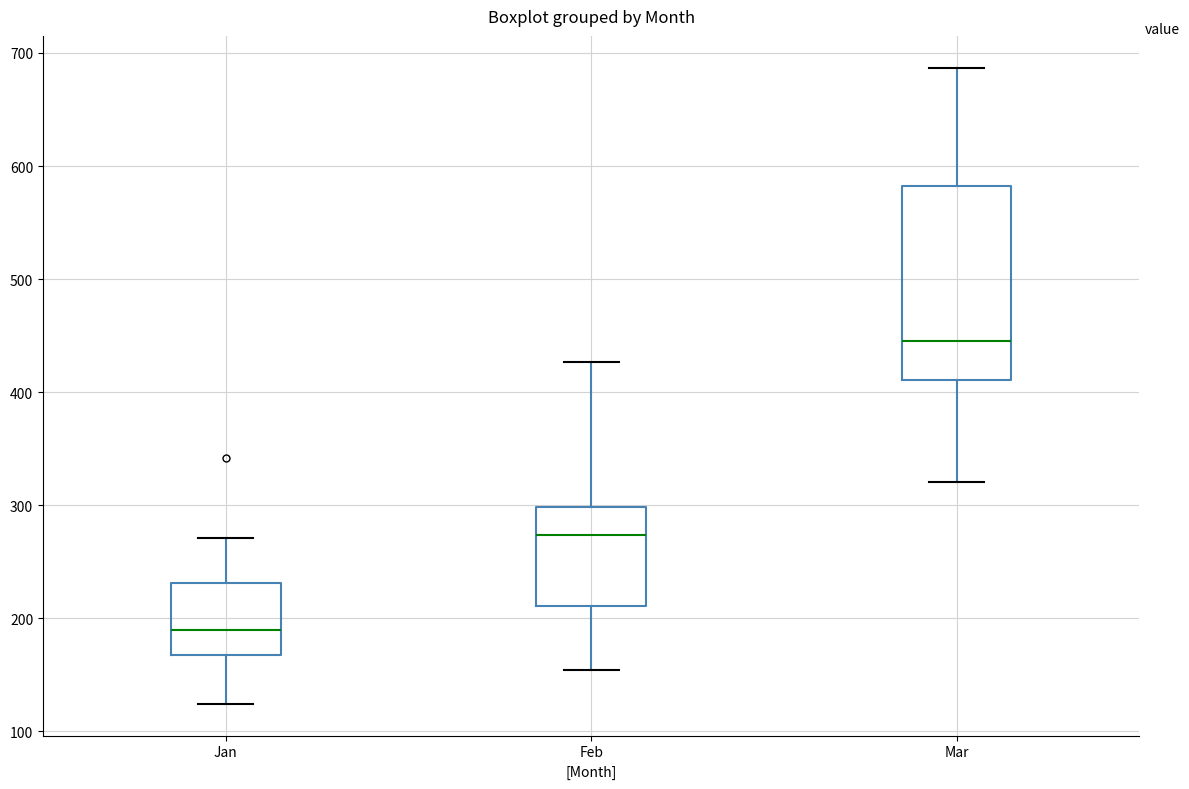

Reading left to right, read every box against the y-axis: the position of its median line, the range the box covers, and the ends of its whiskers. The values are not printed on the chart, so give them approximately, as read against the axis.

Jan: median 190, box 170 to 230, whiskers 120 to 270
Feb: median 270, box 210 to 300, whiskers 150 to 430
Mar: median 440, box 410 to 580, whiskers 320 to 690